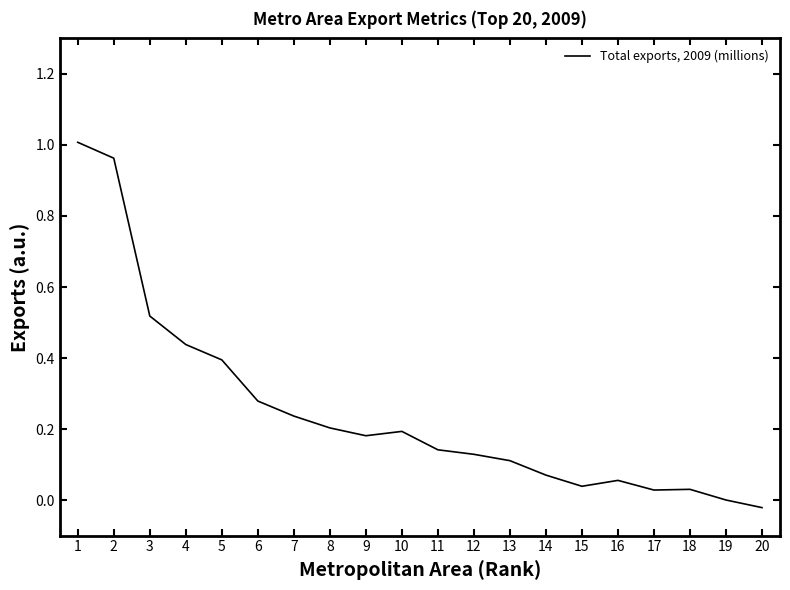

True or false: the data shows 0.2 at 8.

True